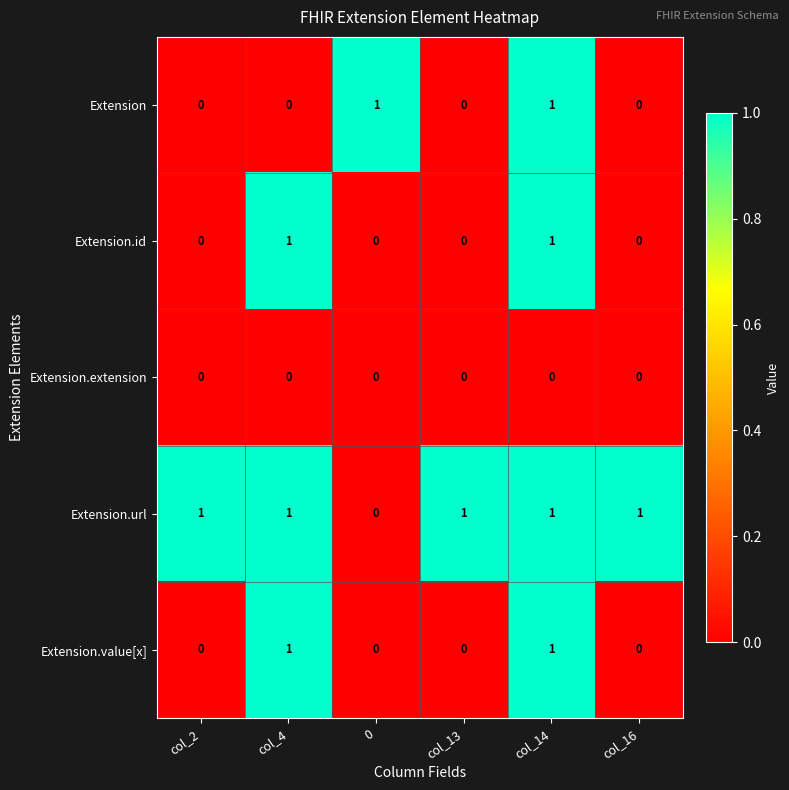

Reading left to right, list all the values displayed in this chart.

Extension: col_2=0	col_4=0	0=1	col_13=0	col_14=1	col_16=0
Extension.id: col_2=0	col_4=1	0=0	col_13=0	col_14=1	col_16=0
Extension.extension: col_2=0	col_4=0	0=0	col_13=0	col_14=0	col_16=0
Extension.url: col_2=1	col_4=1	0=0	col_13=1	col_14=1	col_16=1
Extension.value[x]: col_2=0	col_4=1	0=0	col_13=0	col_14=1	col_16=0